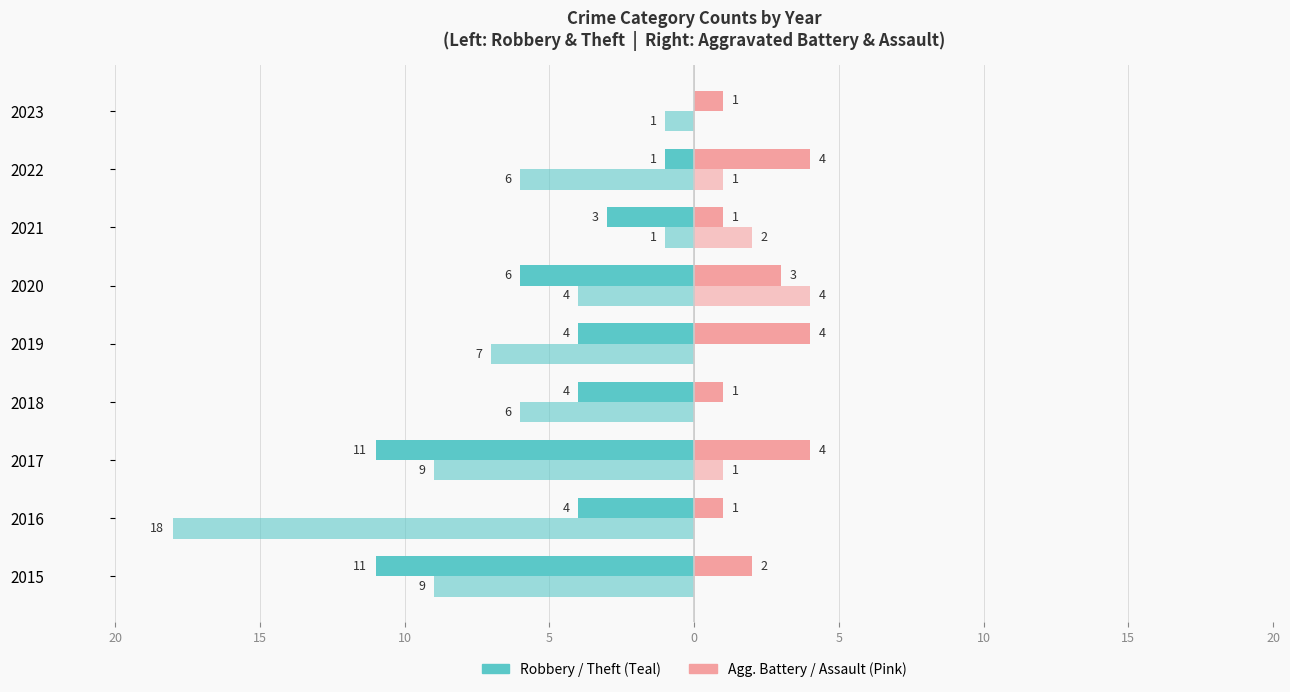

Reading right to left, what are all the values shown in this chart?

Robbery: 0	-1	-3	-6	-4	-4	-11	-4	-11
Theft: -1	-6	-1	-4	-7	-6	-9	-18	-9
Aggravated Battery: 1	4	1	3	4	1	4	1	2
Aggravated Assault: 0	1	2	4	0	0	1	0	0